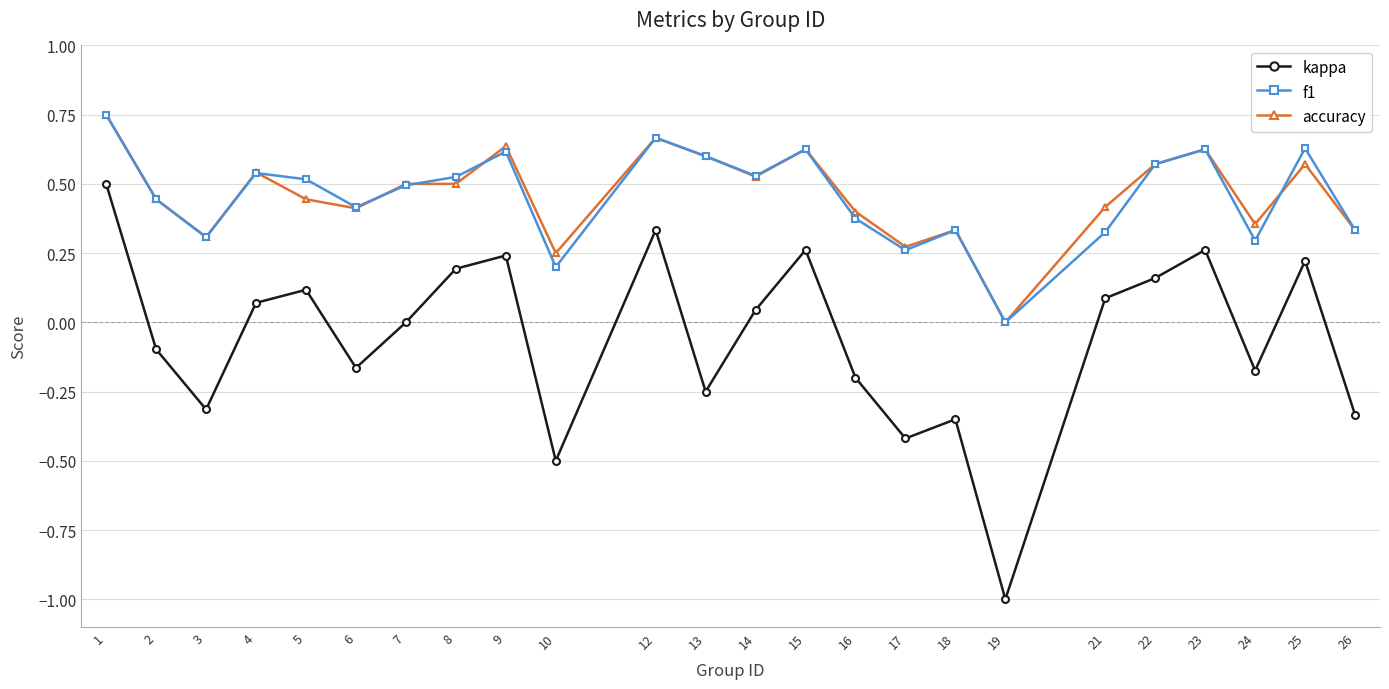

At which label is f1 closest to 0?

19